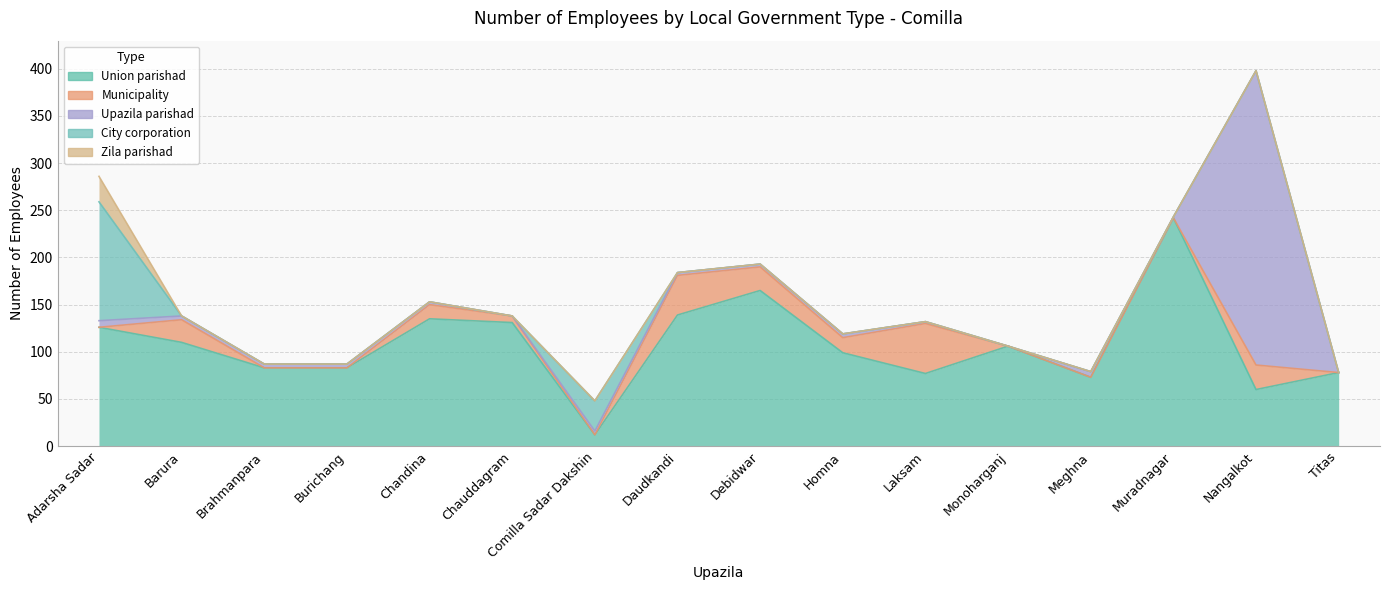

How many lines are shown in the chart?

5